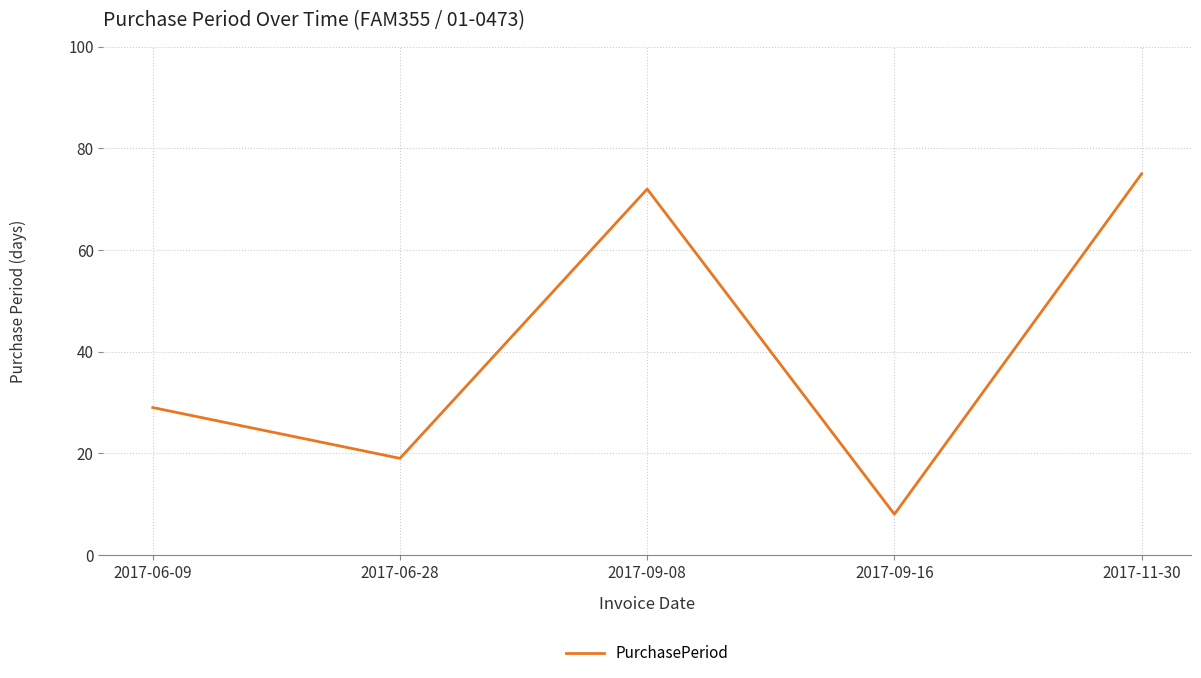

Rank the categories by value from lowest to highest.

2017-09-16, 2017-06-28, 2017-06-09, 2017-09-08, 2017-11-30